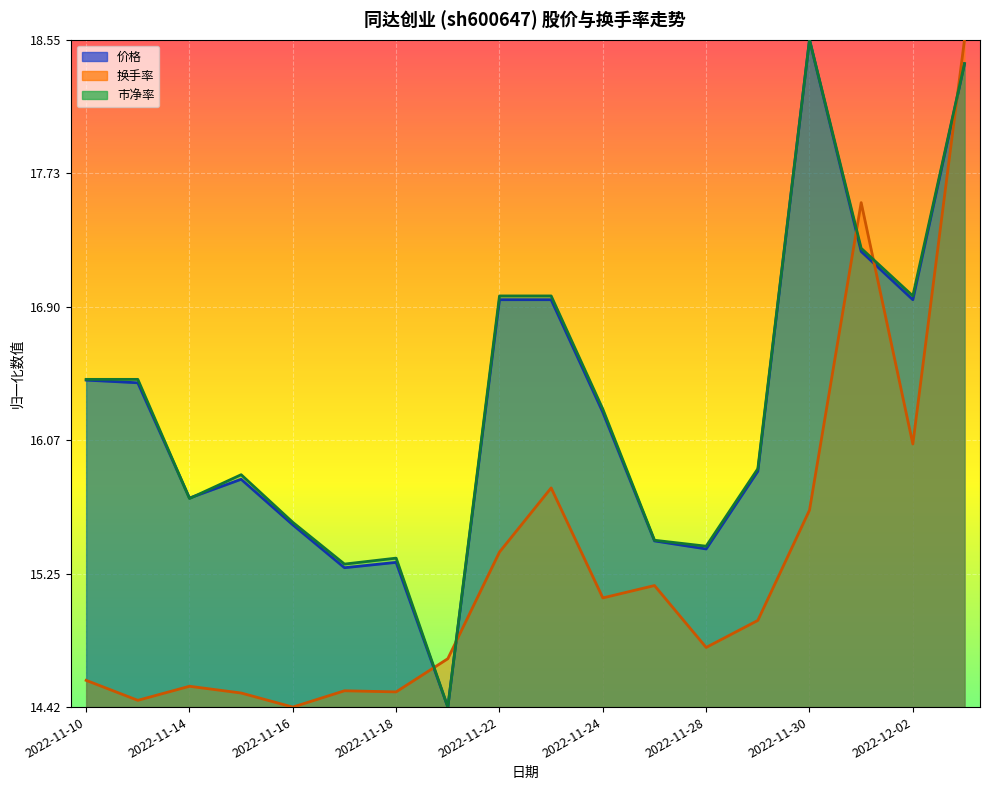

Is it true that 市净率 equals 17.0 at 2022-11-22?

True